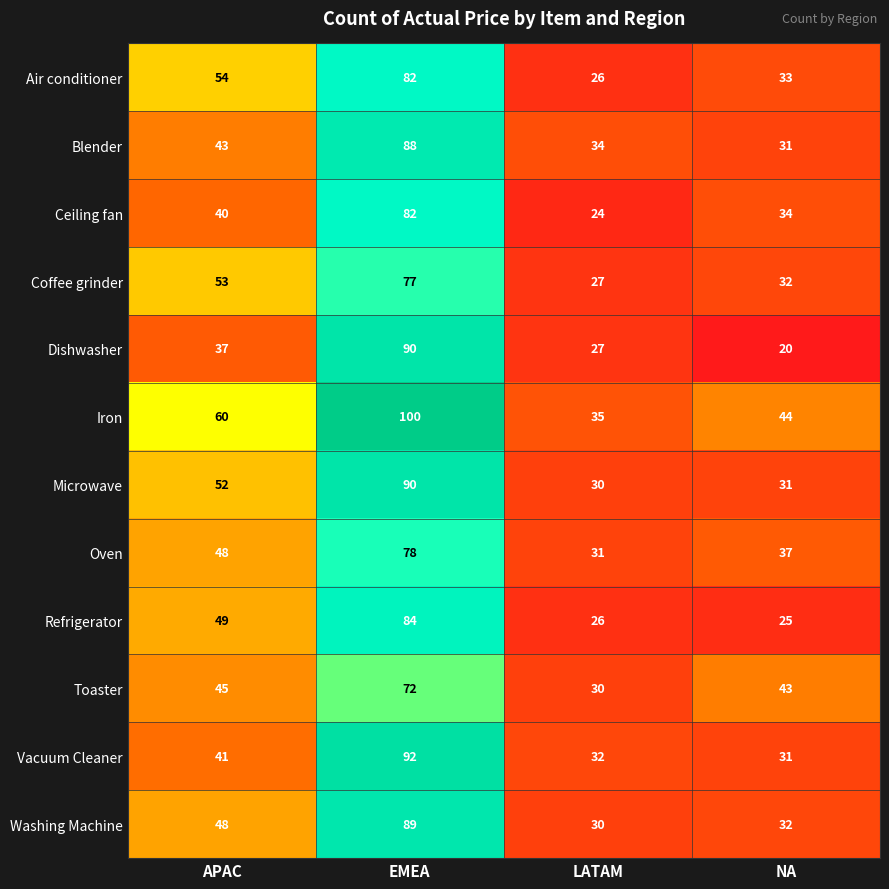

What is the spread (max minus min) of values at EMEA?

28